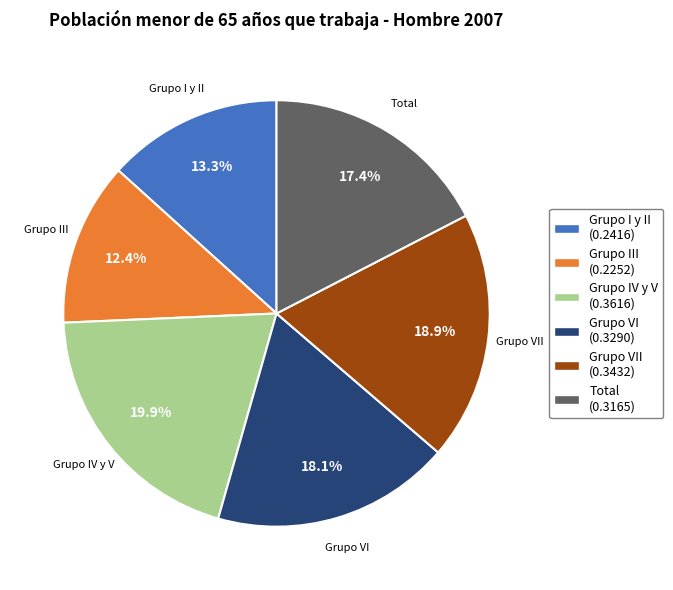

Does any single category account for the majority?

No